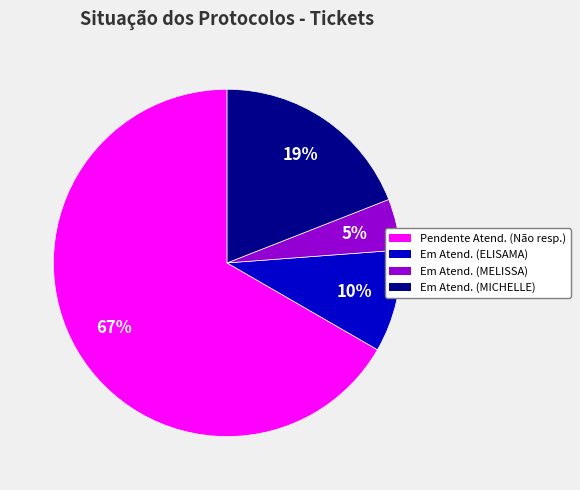

Does Pendente Atend. (Não resp.) represent more than half of the total?

Yes